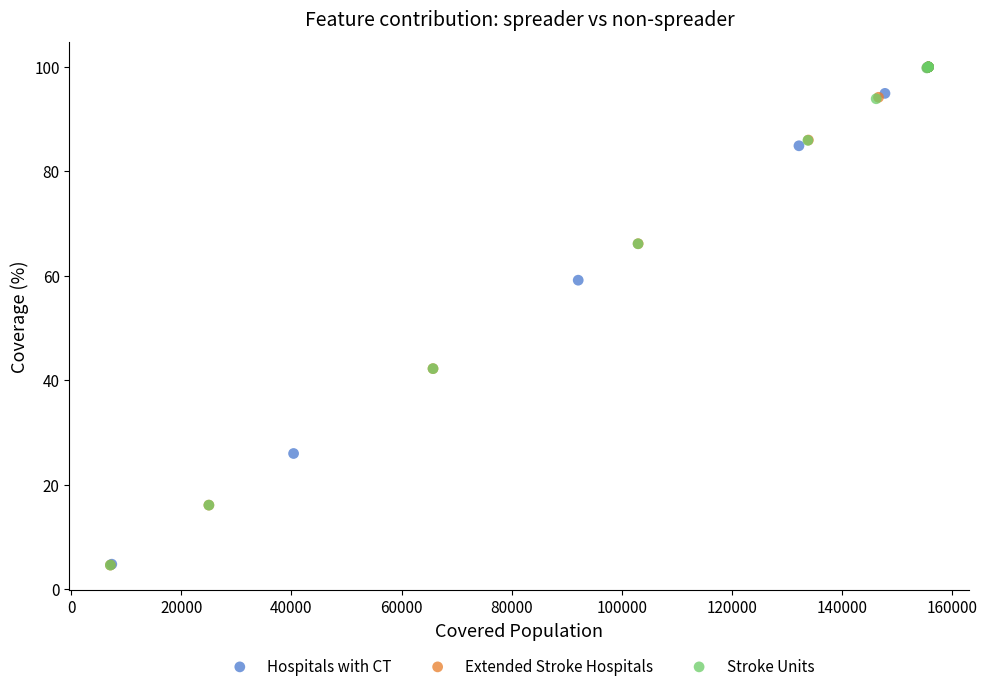

What are all the series names shown in the legend?

Hospitals with CT, Extended Stroke Hospitals, Stroke Units